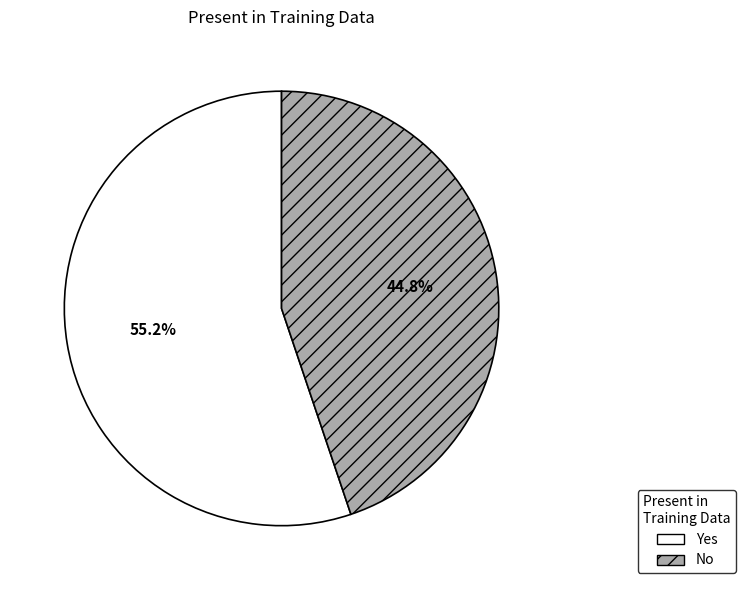

Which slice is the smallest?

No